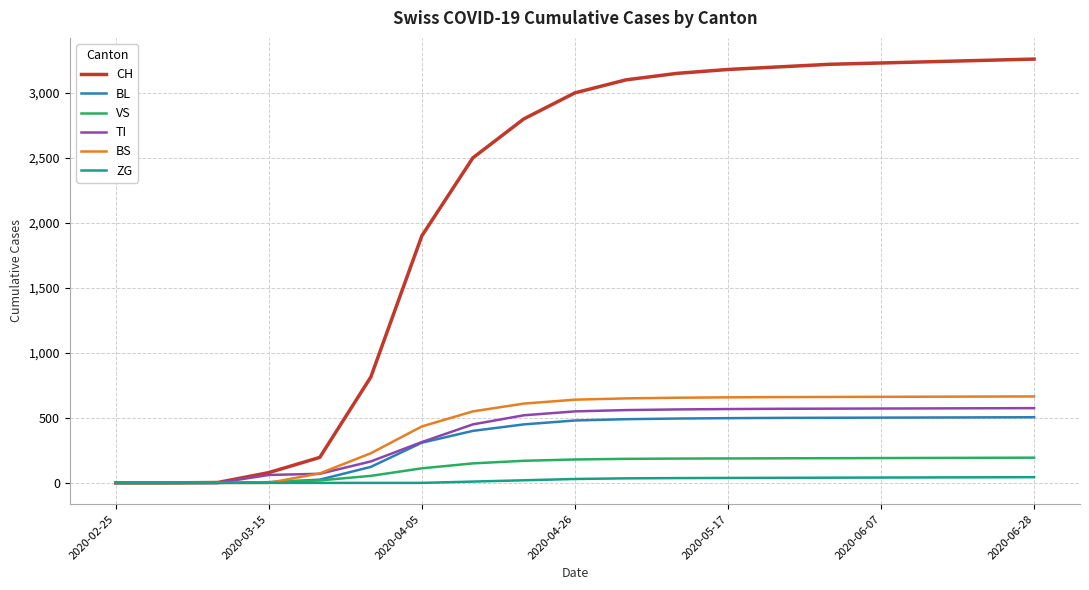

Which series has the widest spread of values?

CH